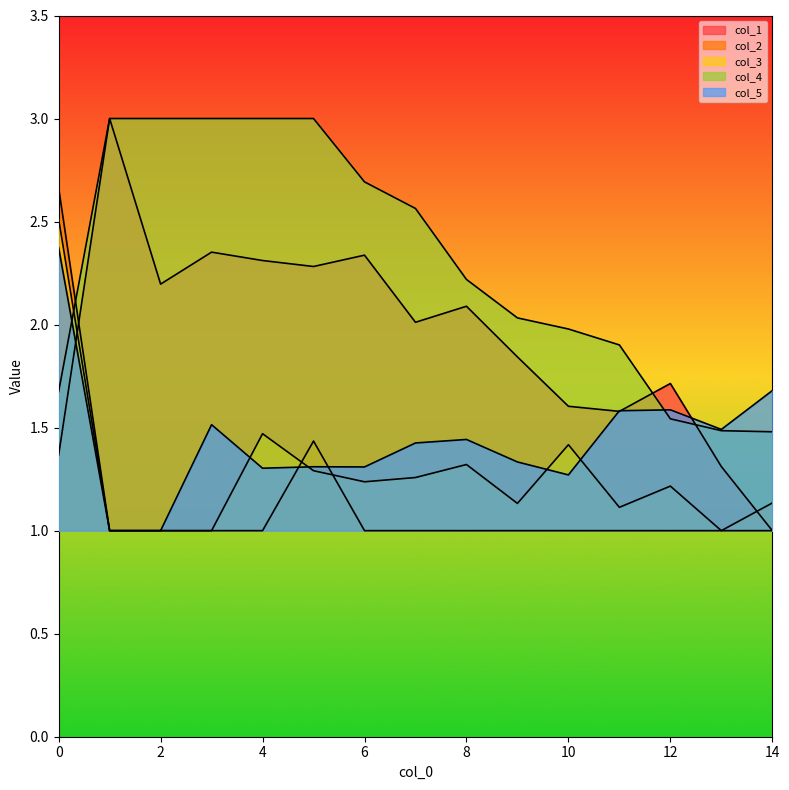

Reading left to right, list all the values displayed in this chart.

0: 1.4	3.0	2.2	2.4	2.3	2.3	2.3	2.0	2.1	1.8	1.6	1.6	1.7	1.3	1.0
1: 2.7	1.0	1.0	1.0	1.0	1.4	1.0	1.0	1.0	1.0	1.0	1.0	1.0	1.0	1.0
2: 2.5	1.0	1.0	1.0	1.5	1.3	1.2	1.3	1.3	1.1	1.4	1.1	1.2	1.0	1.1
3: 1.7	3.0	3.0	3.0	3.0	3.0	2.7	2.6	2.2	2.0	2.0	1.9	1.5	1.5	1.5
4: 2.4	1.0	1.0	1.5	1.3	1.3	1.3	1.4	1.4	1.3	1.3	1.6	1.6	1.5	1.7